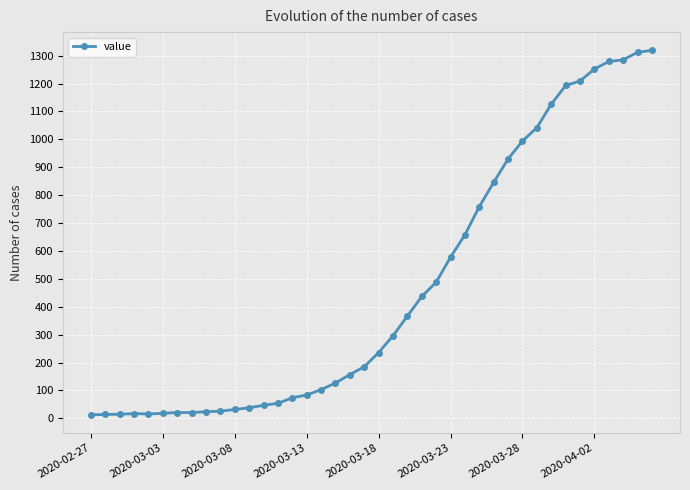

What is the maximum value shown in the chart?

1319